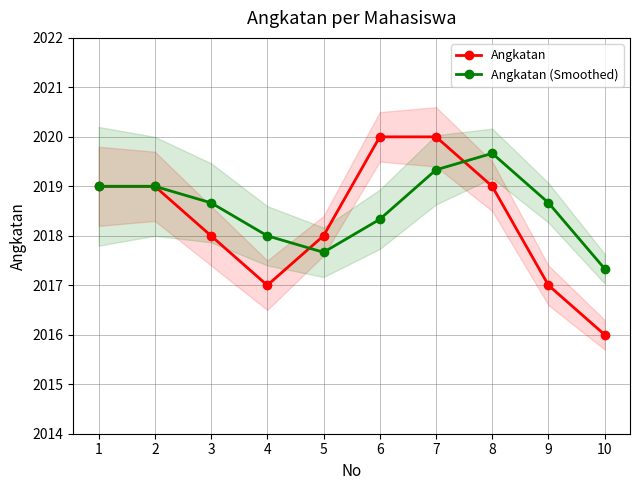

What is the lowest value of the Angkatan series?

2016.0